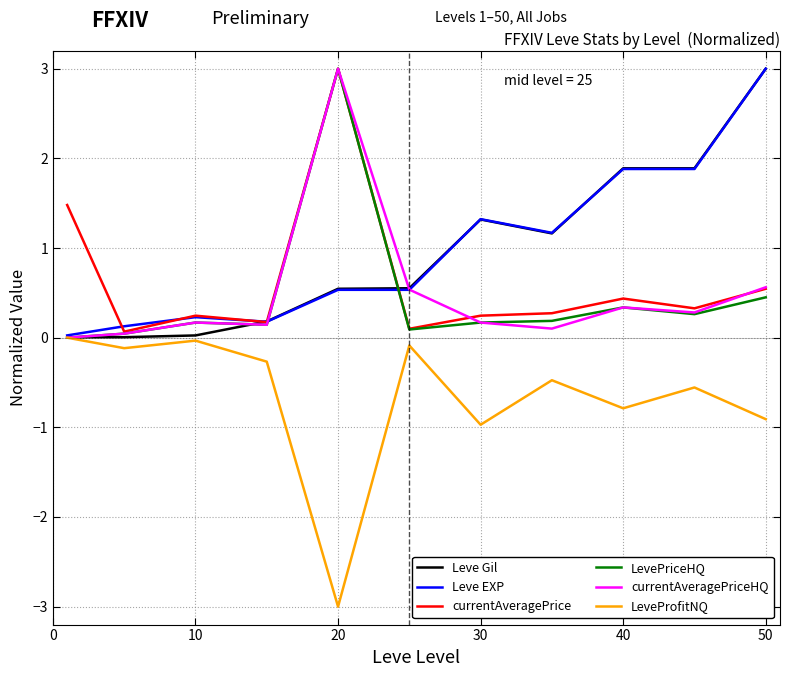

What are all the series names shown in the legend?

Leve Gil, Leve EXP, currentAveragePrice, LevePriceHQ, currentAveragePriceHQ, LeveProfitNQ